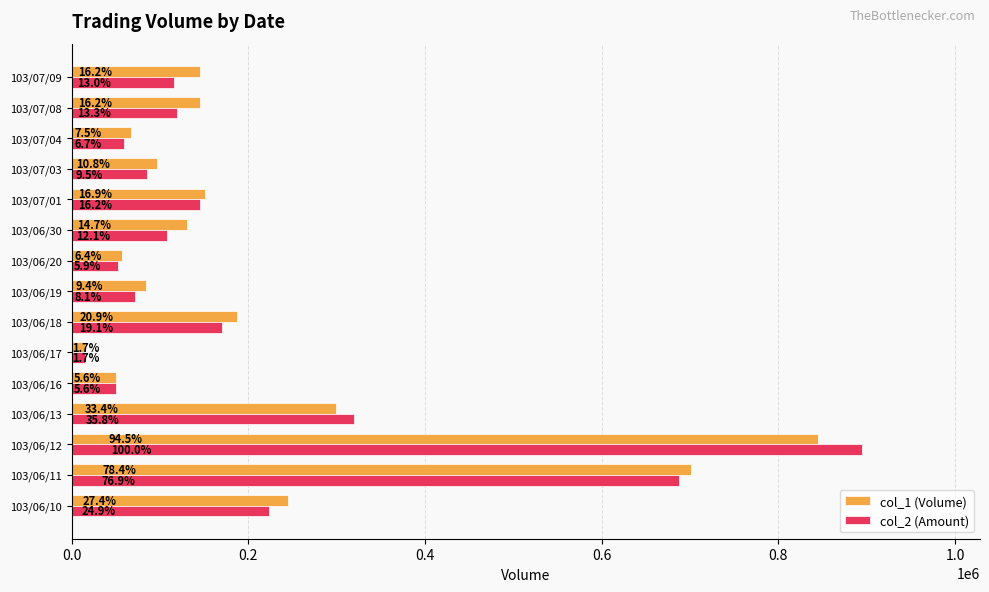

What position from the left is 103/06/10?

1